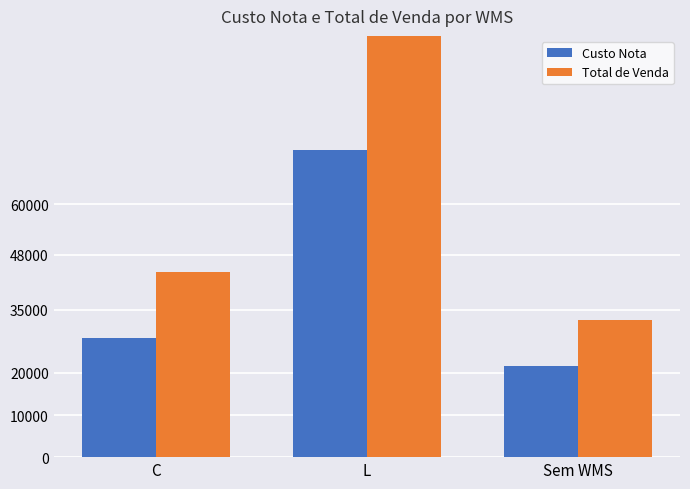

How many bars are there in total?

6